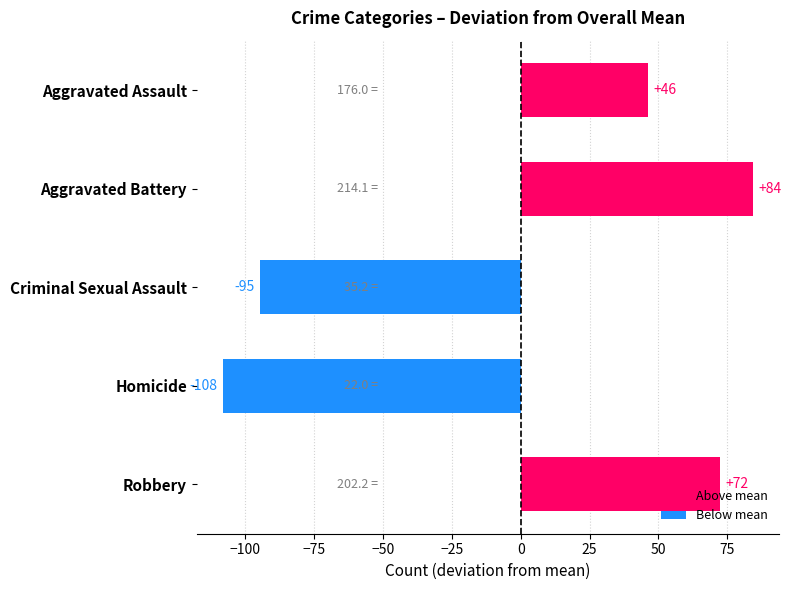

Which has a higher value, Aggravated Battery or Homicide?

Aggravated Battery